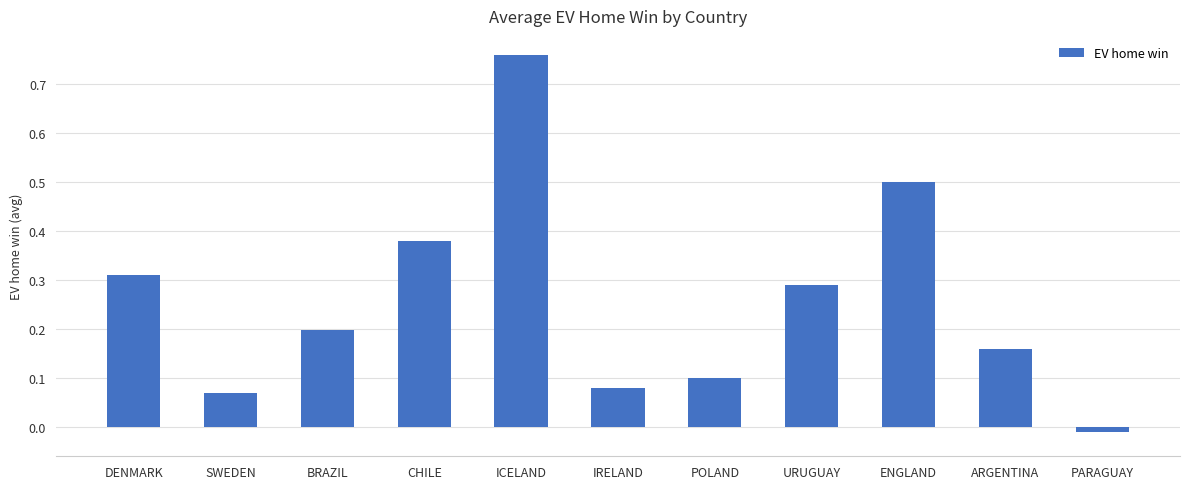

How many data points are less than 0?

1